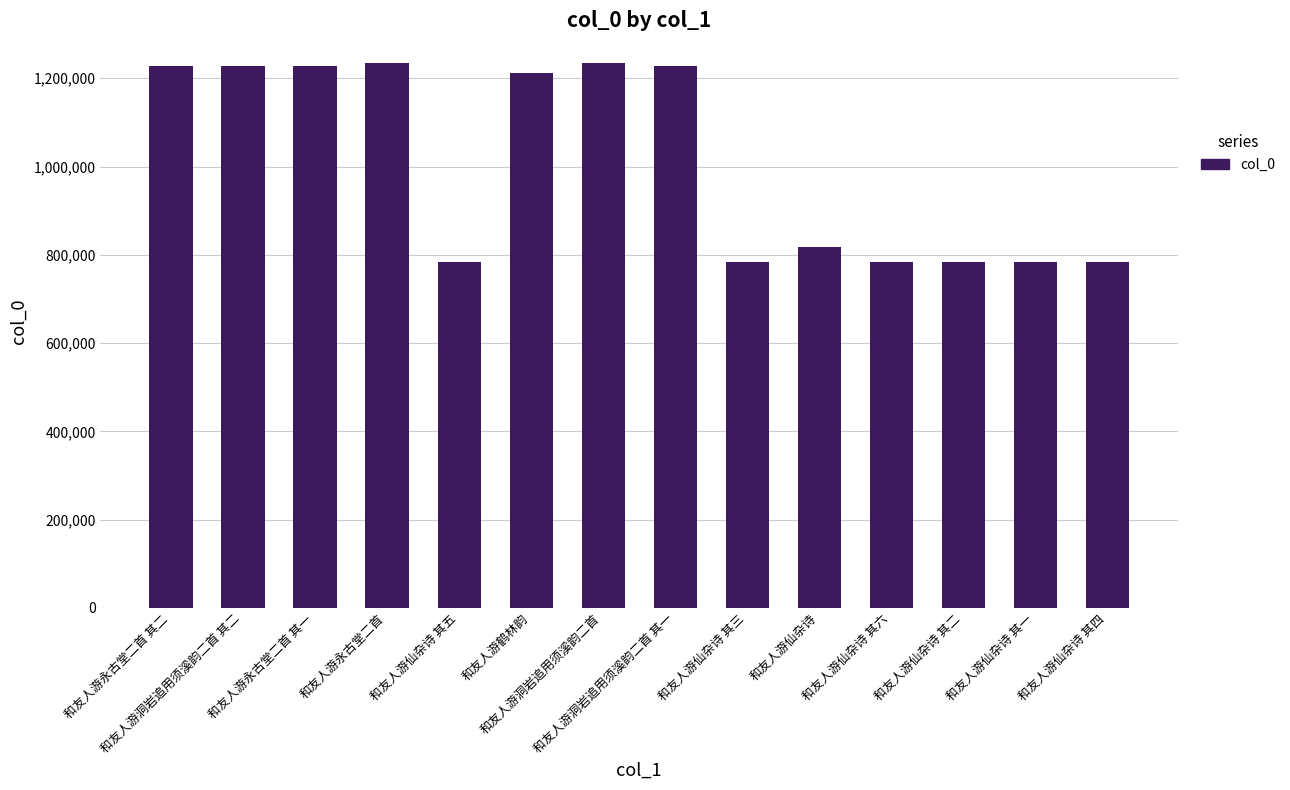

What is the difference between the second highest and second lowest values?

452117